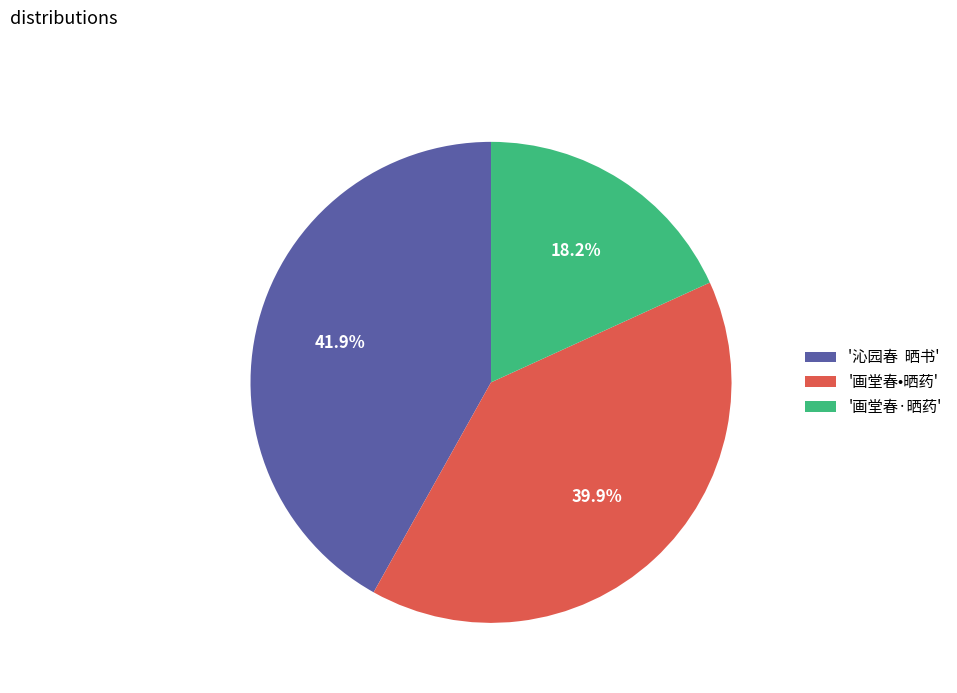

Is '画堂春•晒药' the majority of the pie?

No